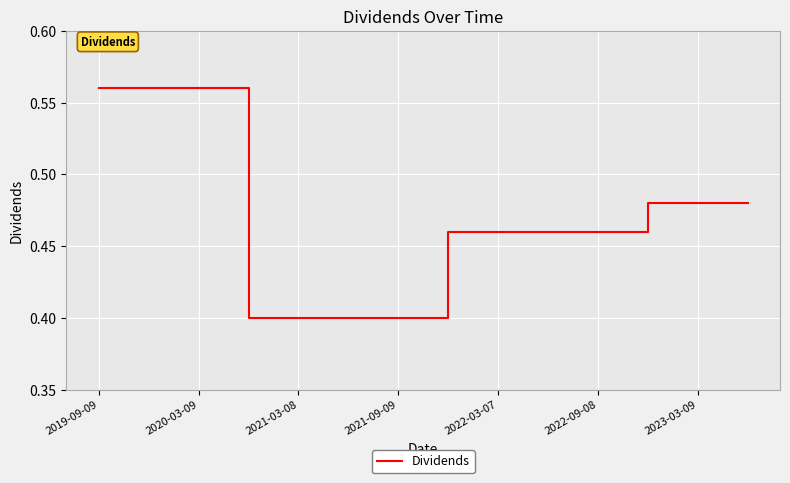

What is the smallest value displayed?

0.4